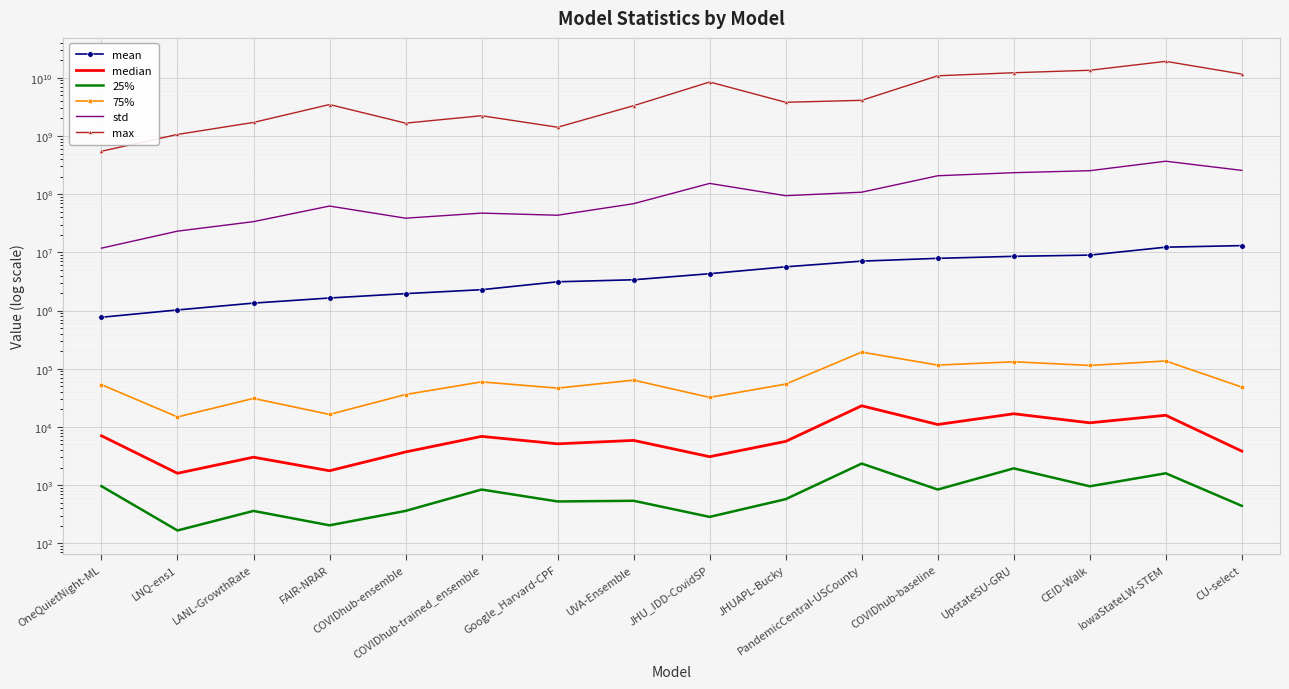

List the series in order of their peak value, highest first.

max, std, mean, 75%, median, 25%